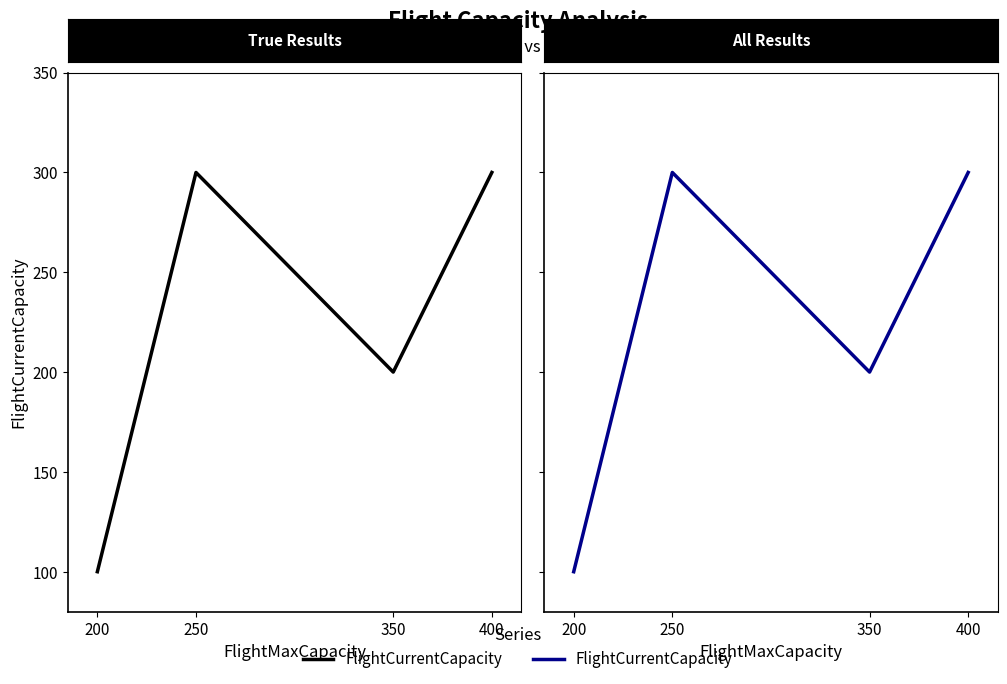

How many points are lower than both their immediate neighbors (excluding endpoints)?

1